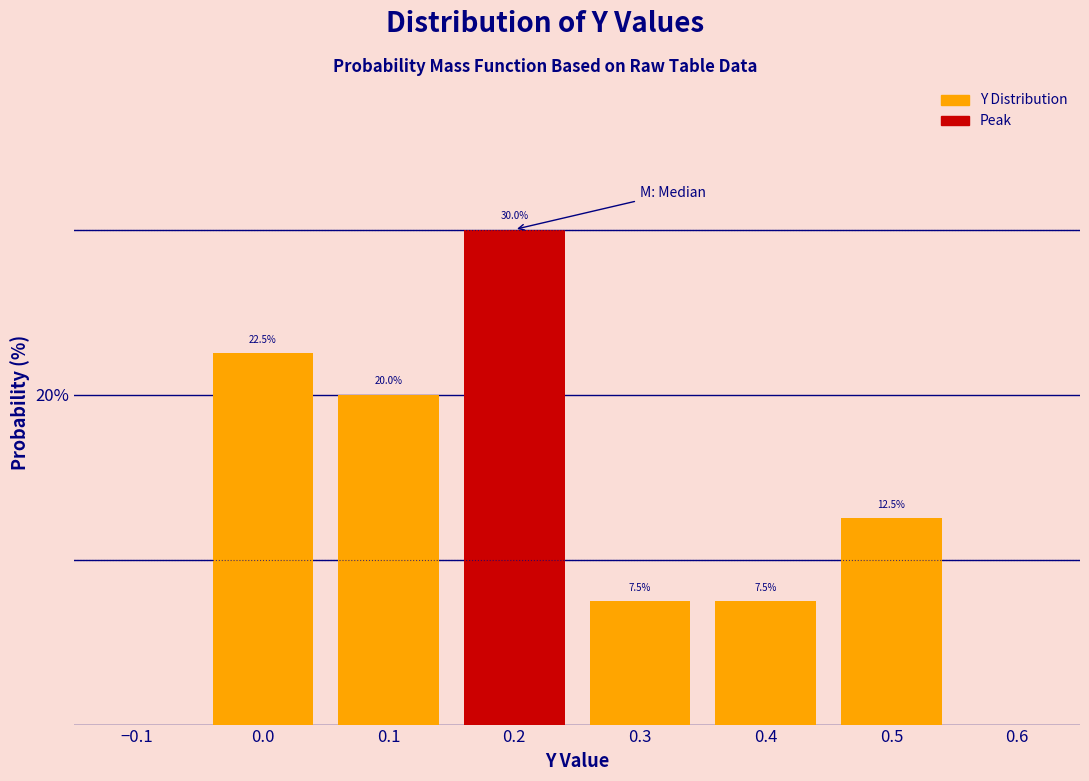

How tall is the bar that spans -0.05 to 0.05 on the x-axis?

22.5